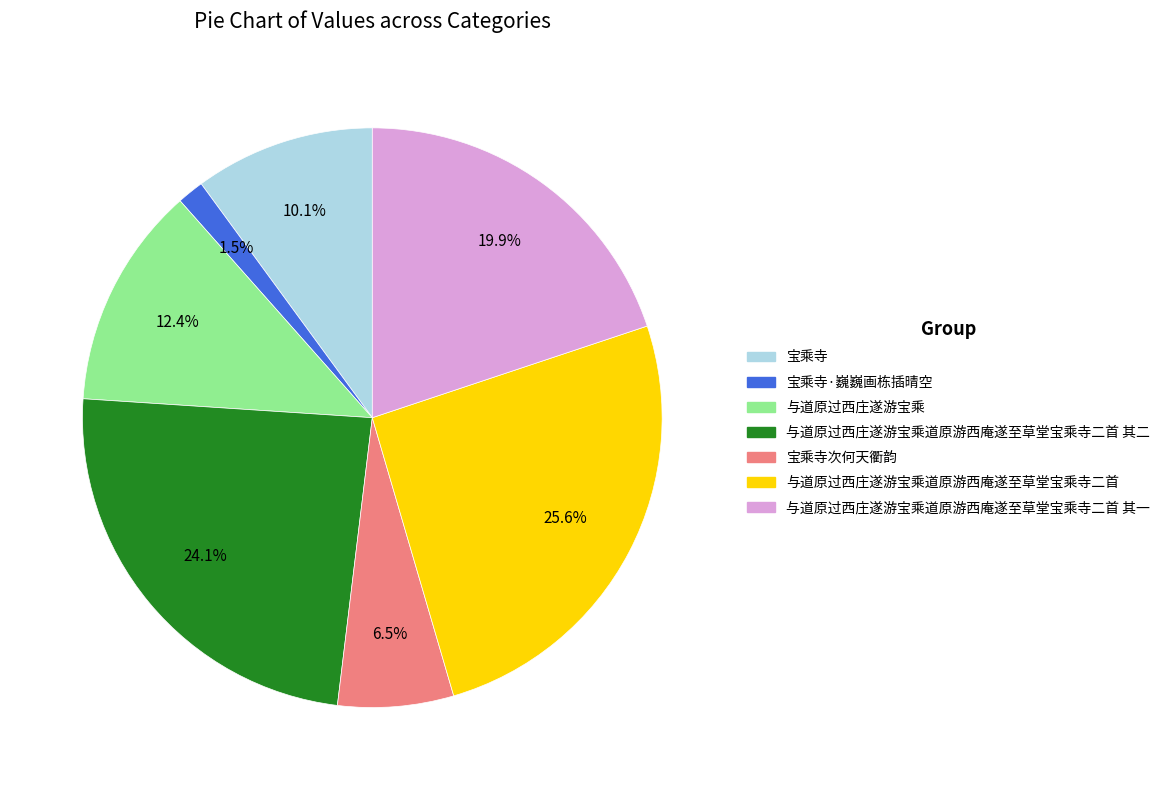

What is the ratio of the value at 与道原过西庄遂游宝乘道原游西庵遂至草堂宝乘寺二首 其一 to the value at 与道原过西庄遂游宝乘道原游西庵遂至草堂宝乘寺二首?

0.8